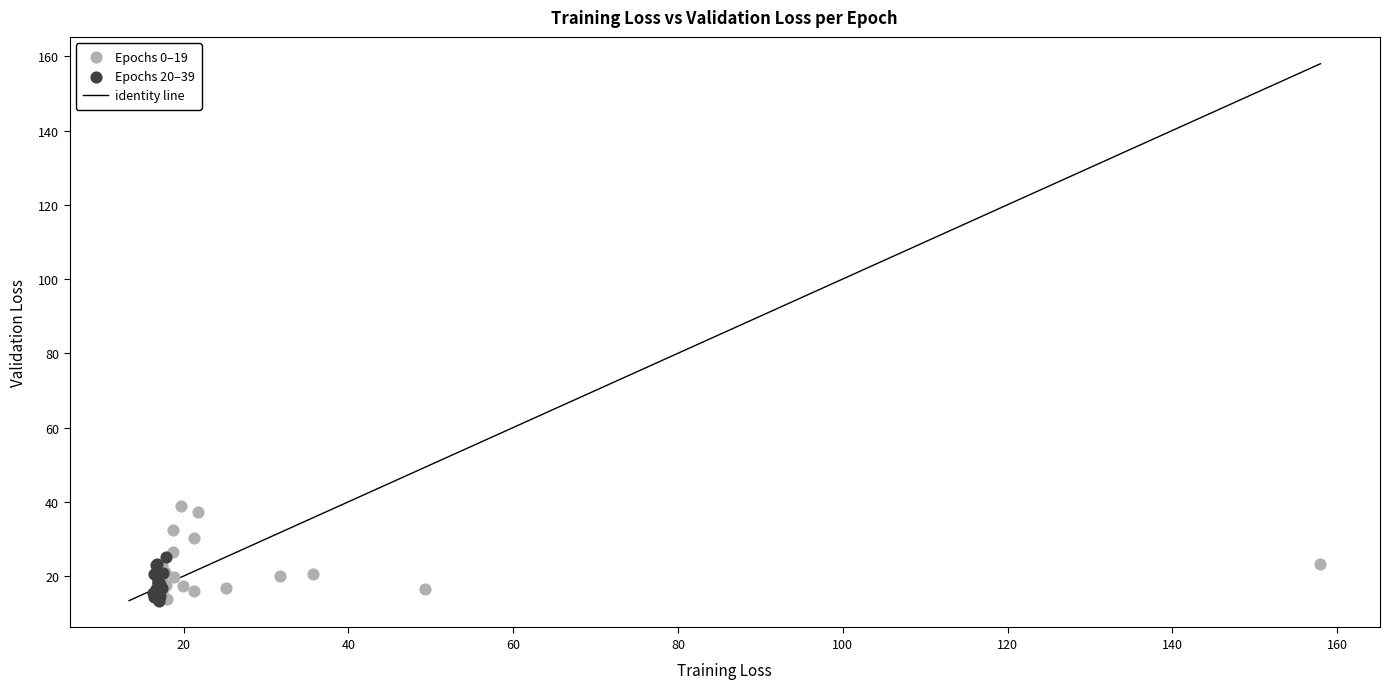

Which series reaches the maximum Y coordinate?

Epochs 0–19